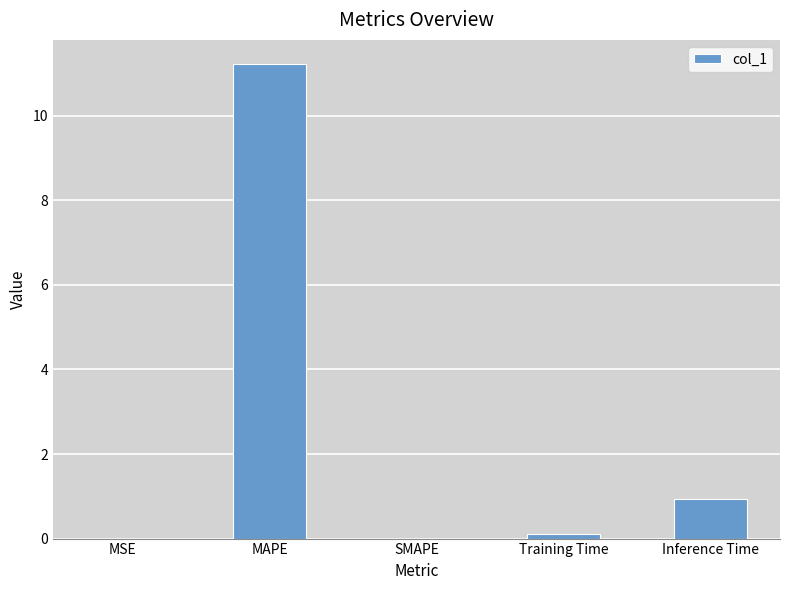

The chart shows a value of 0.1 at Training Time. True or false?

True